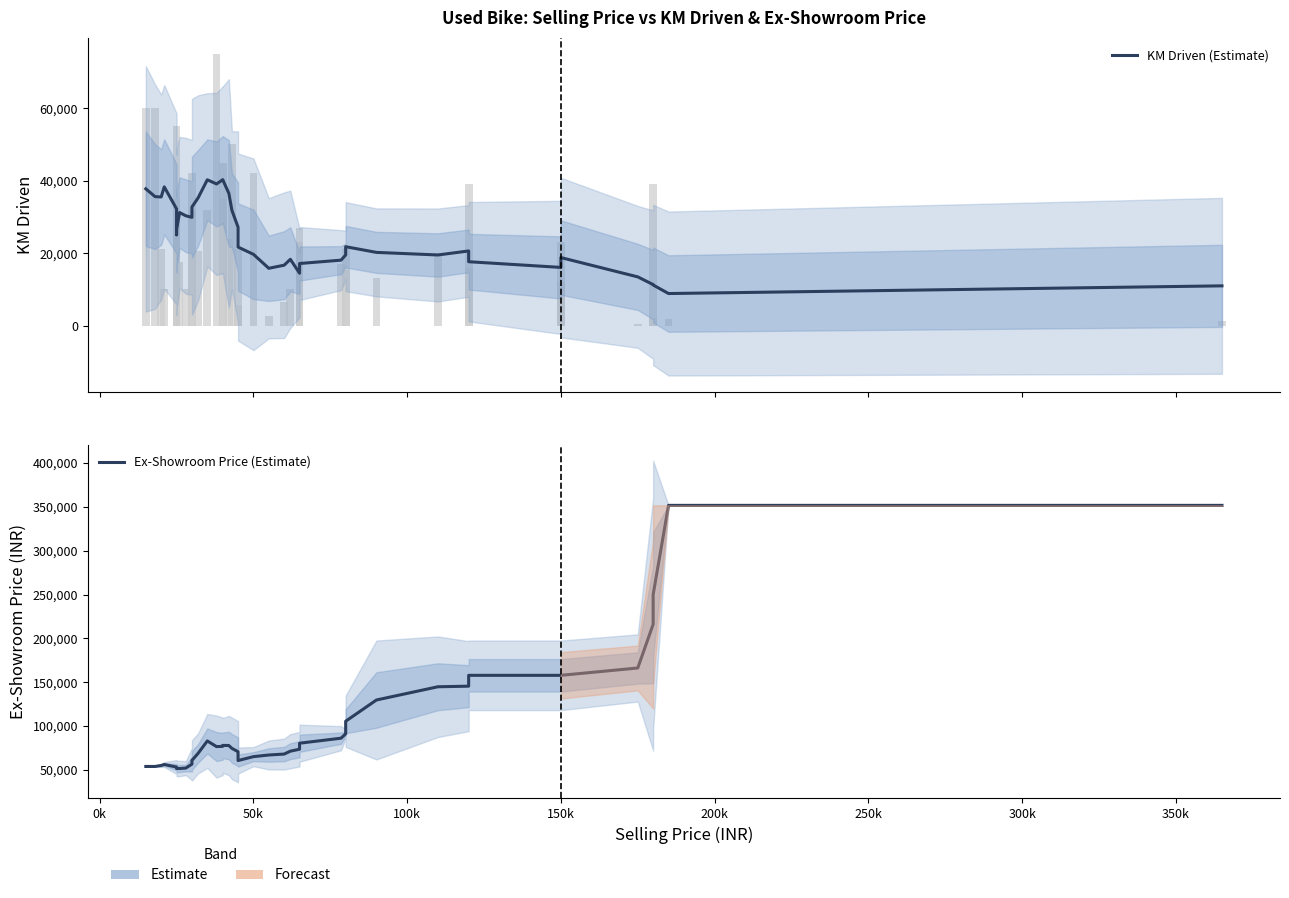

What is the minimum value for Ex-Showroom Price (Estimate)?

51526.2